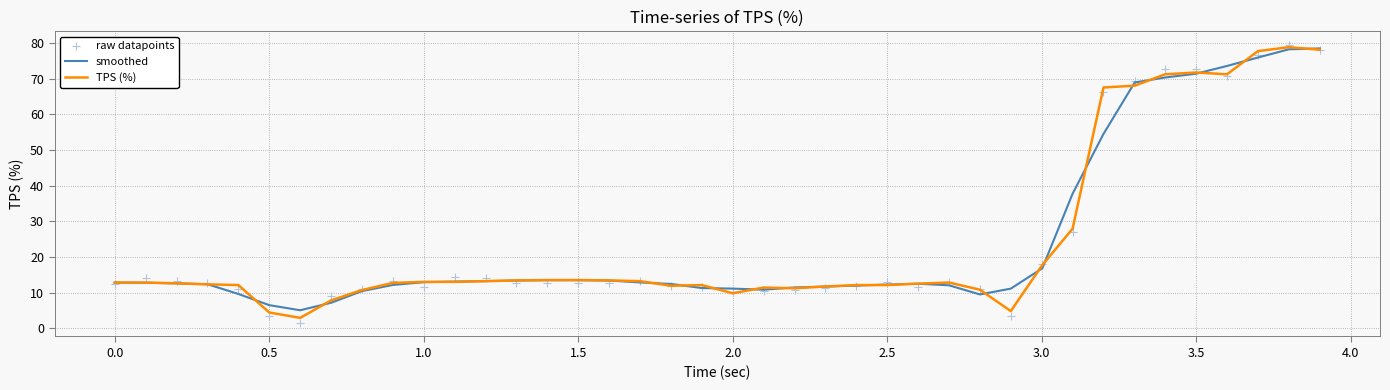

Which series reaches the maximum Y coordinate?

raw datapoints